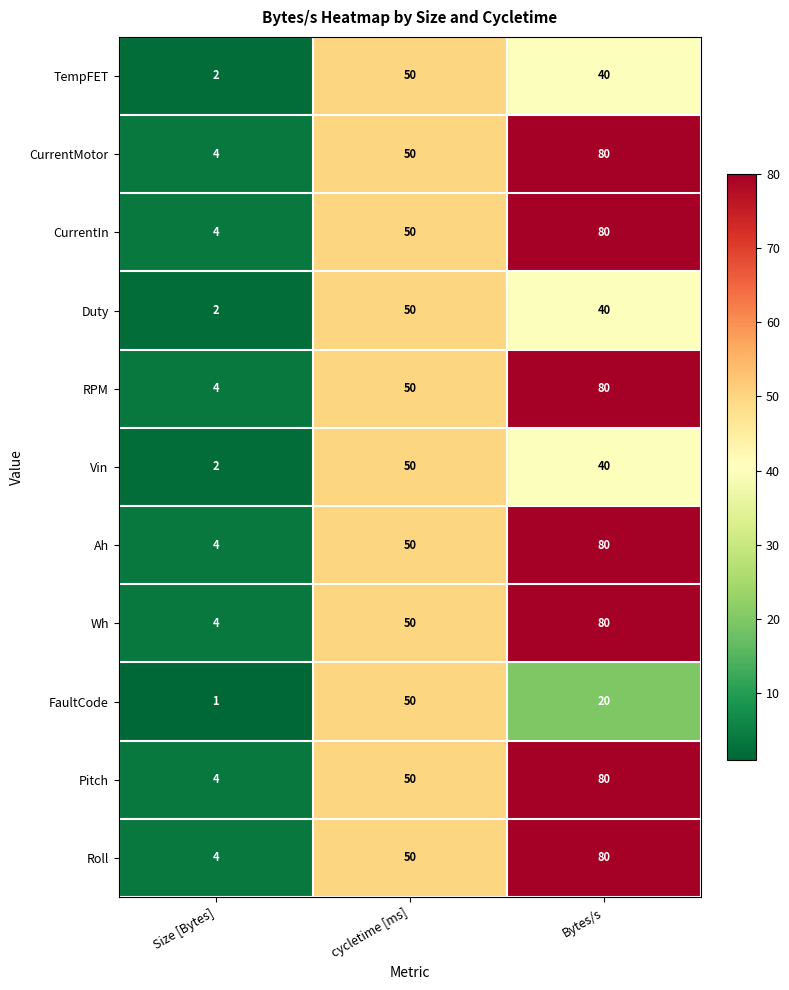

At which label does Pitch reach its minimum?

Size [Bytes]